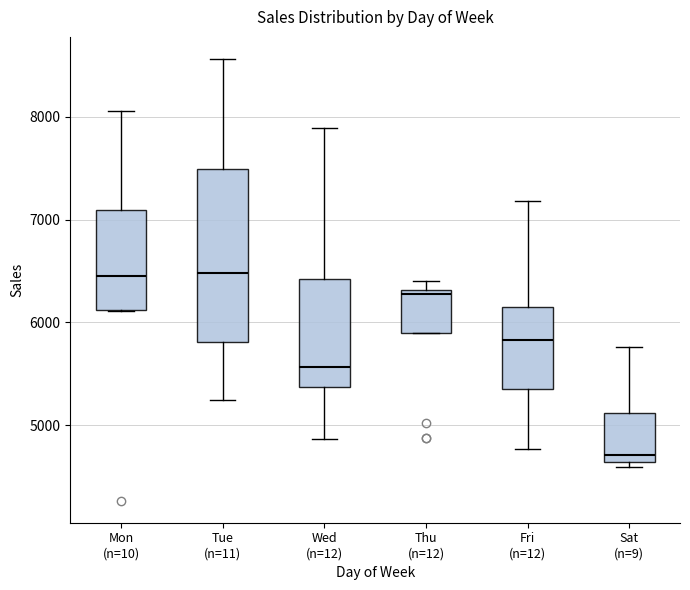

Which box is the tallest, from its lower edge to its upper edge?

Tue (n=11)